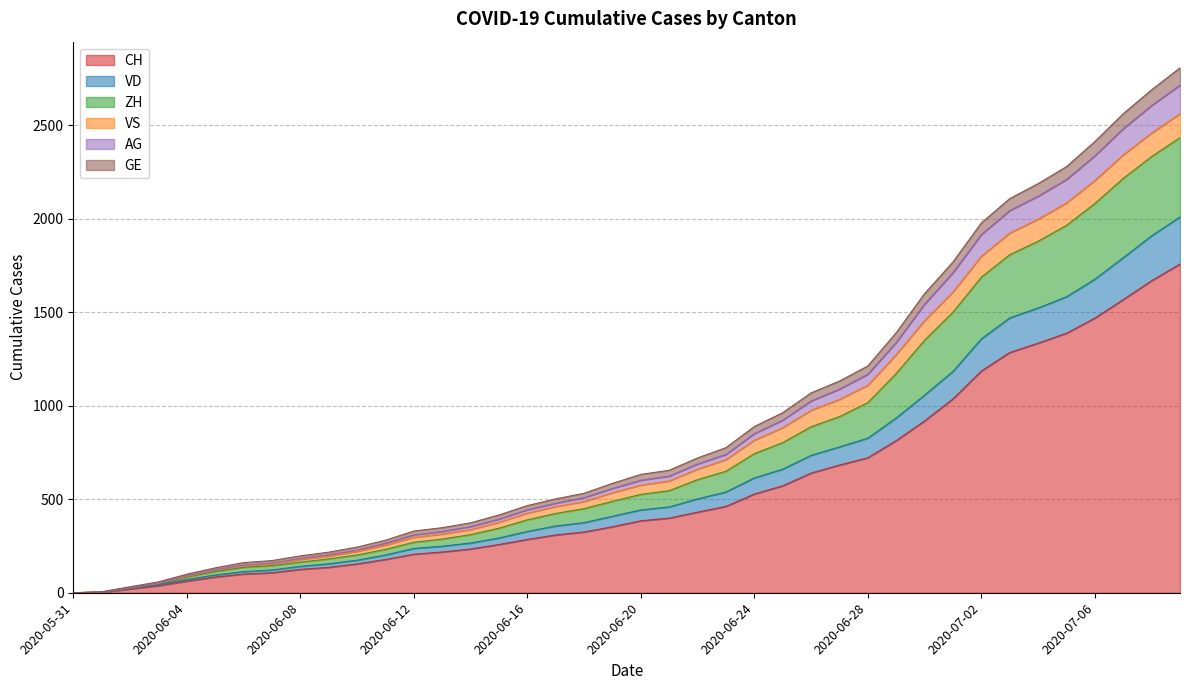

True or false: AG has more than 2 points higher than both neighbors.

False